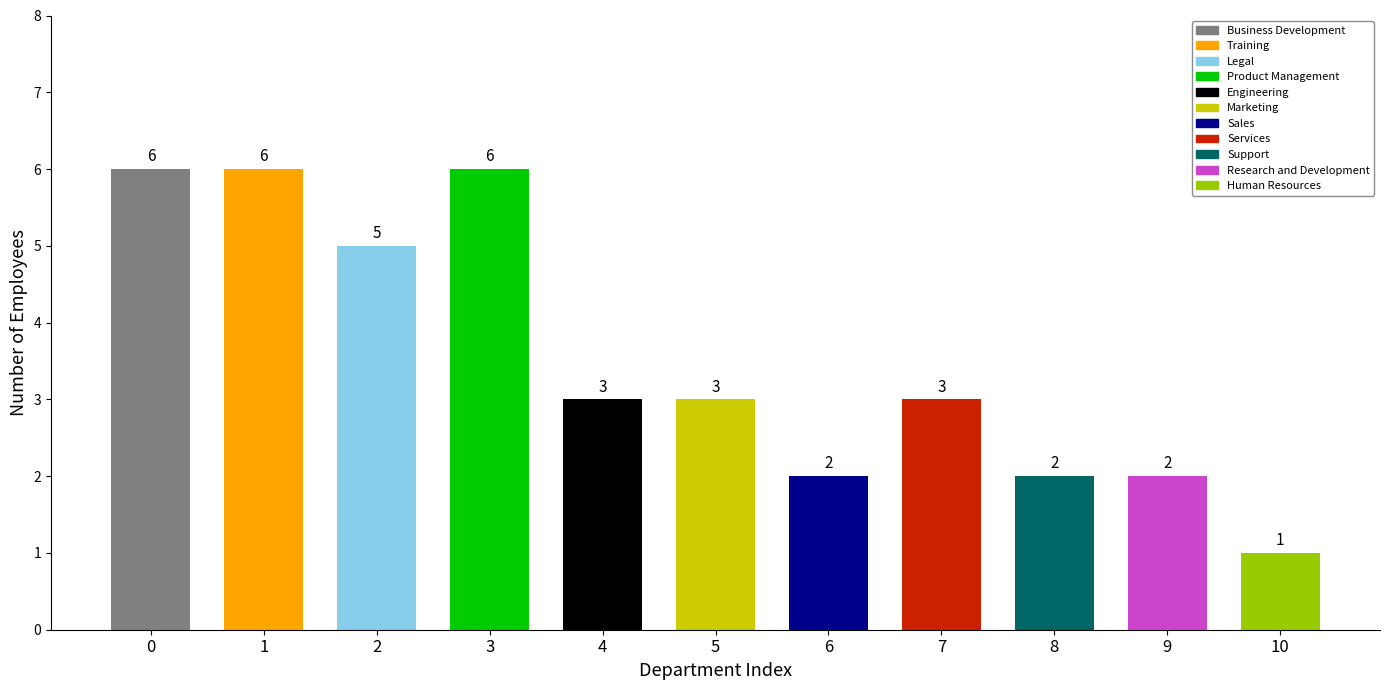

What is the ratio of the value at 6 to the value at 4?

0.7